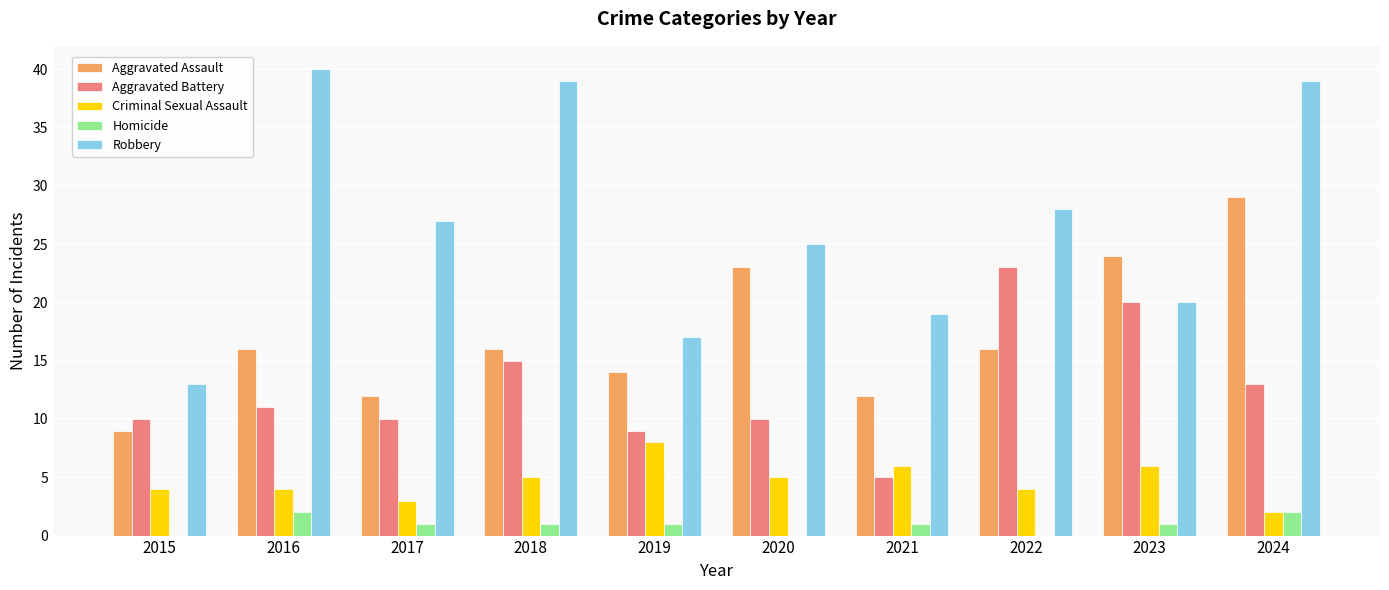

What is the sum of all Aggravated Assault values?

171